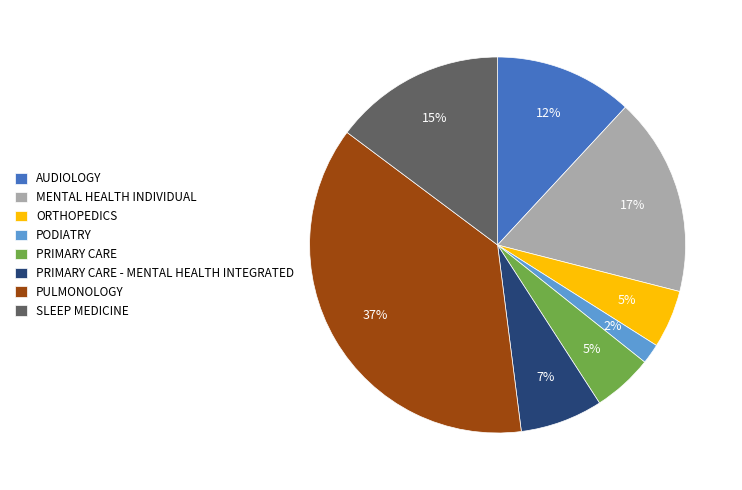

To the nearest percent, what is the difference between the PRIMARY CARE - MENTAL HEALTH INTEGRATED and PULMONOLOGY slice percentages?

30%